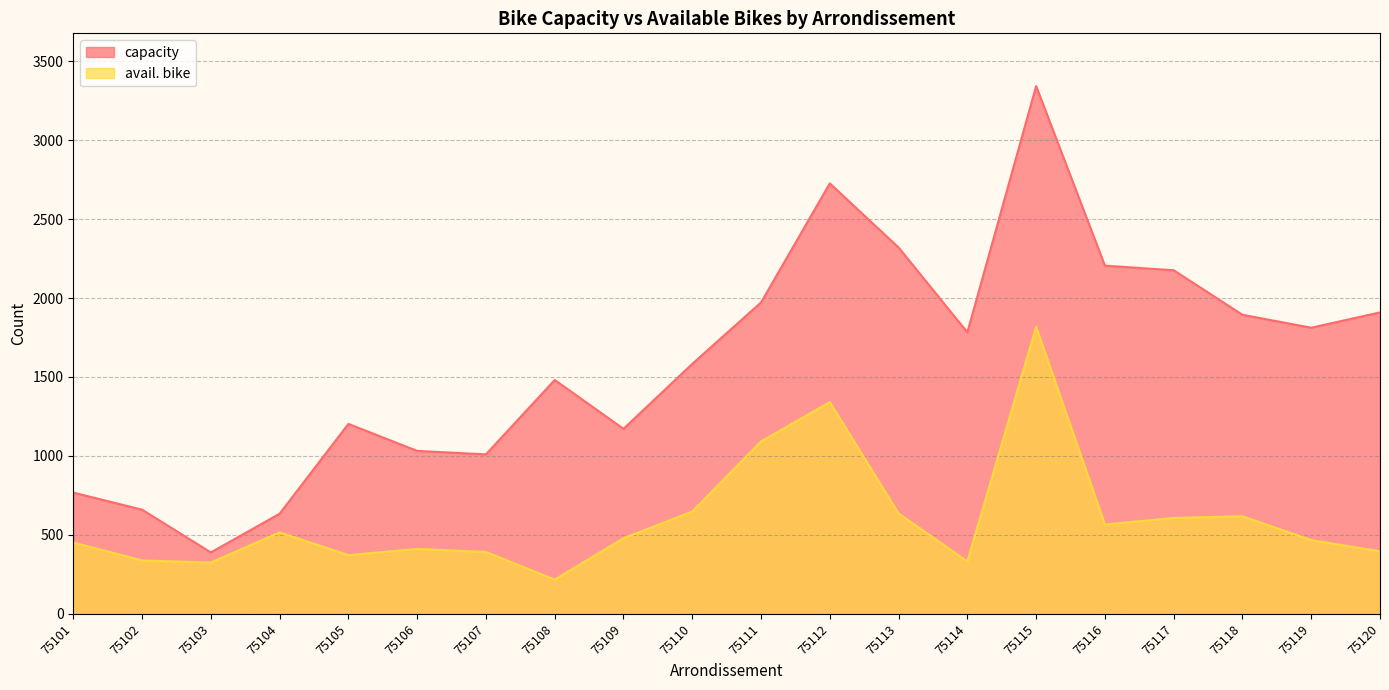

Which series has the widest spread of values?

capacity